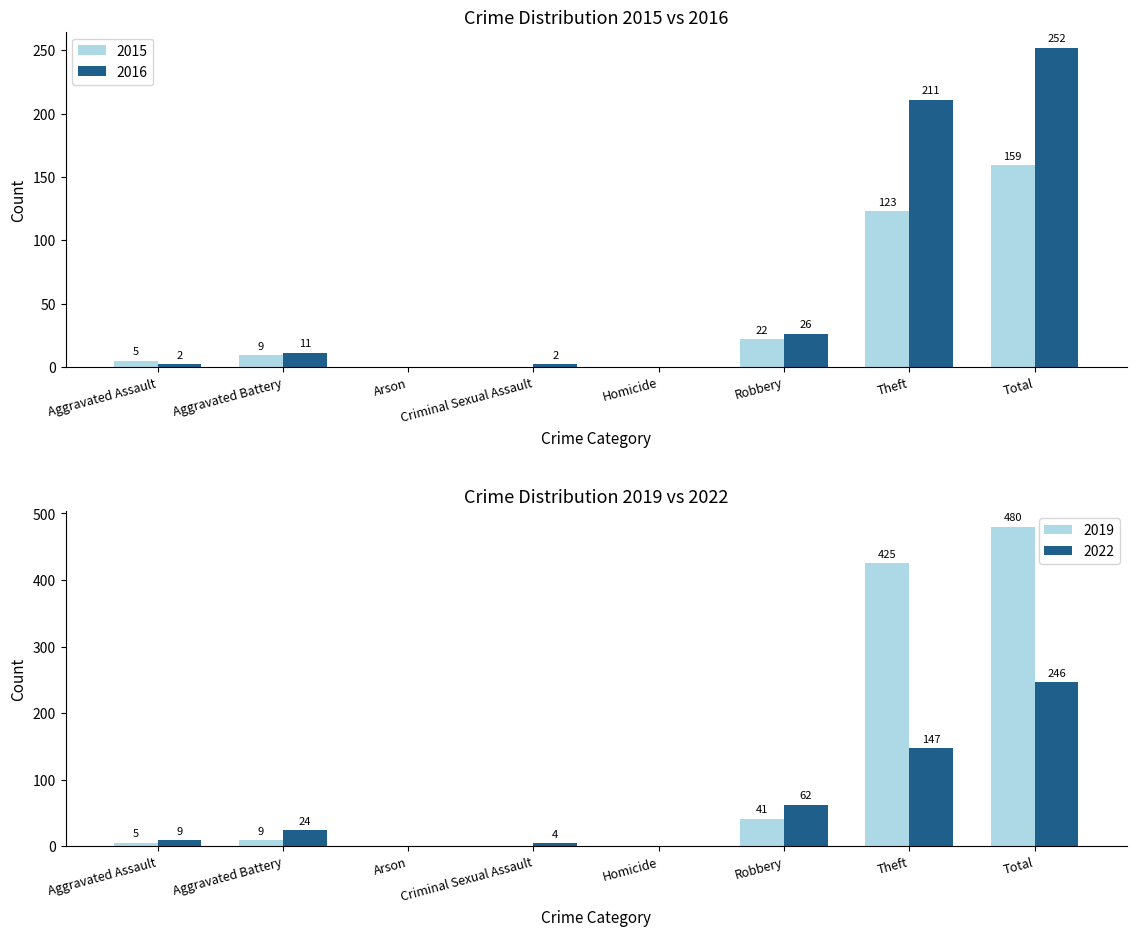

What is the sum of all Early Years (2015-2018) values?

318